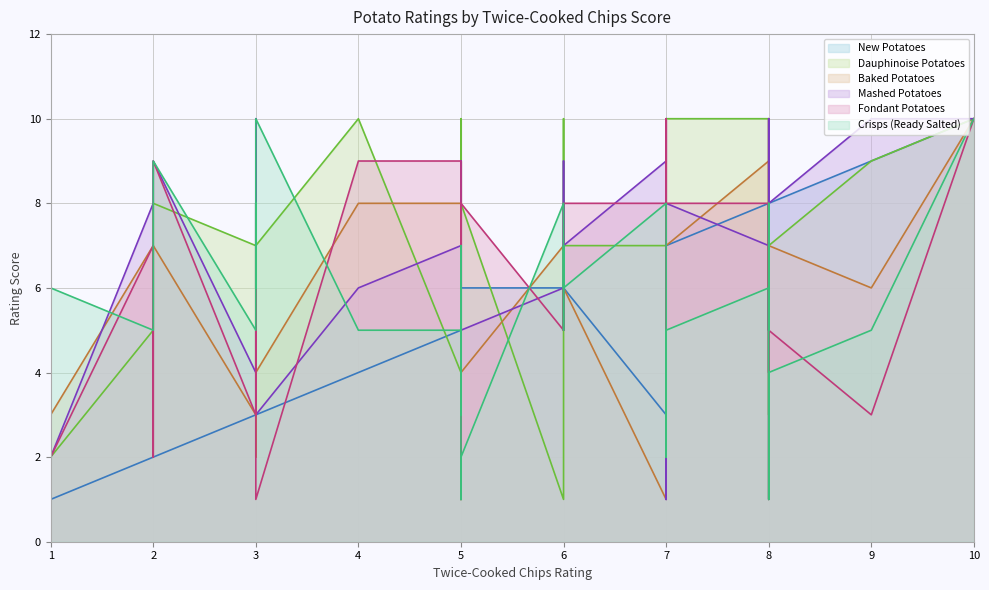

How many times do Mashed Potatoes and Fondant Potatoes cross each other?

16